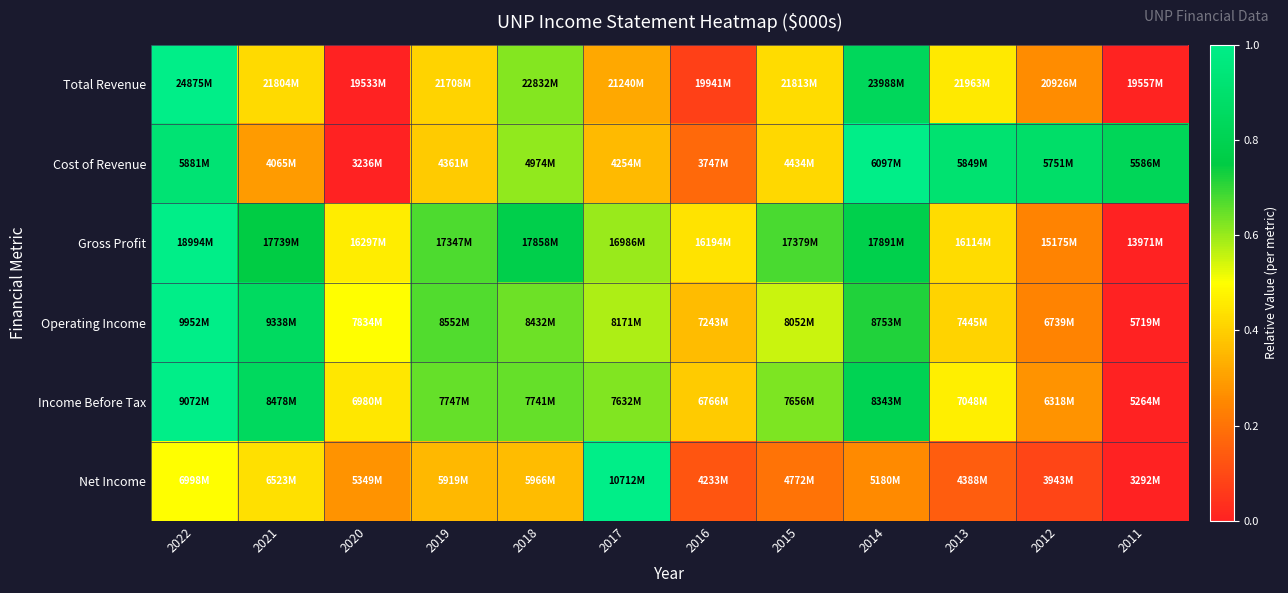

Reading left to right, what are all the values shown in this chart?

Total Revenue: 2022=1.0	2021=0.4	2020=0.0	2019=0.4	2018=0.6	2017=0.3	2016=0.1	2015=0.4	2014=0.8	2013=0.5	2012=0.3	2011=0.0
Cost of Revenue: 2022=0.9	2021=0.3	2020=0.0	2019=0.4	2018=0.6	2017=0.4	2016=0.2	2015=0.4	2014=1.0	2013=0.9	2012=0.9	2011=0.8
Gross Profit: 2022=1.0	2021=0.8	2020=0.5	2019=0.7	2018=0.8	2017=0.6	2016=0.4	2015=0.7	2014=0.8	2013=0.4	2012=0.2	2011=0.0
Operating Income: 2022=1.0	2021=0.9	2020=0.5	2019=0.7	2018=0.6	2017=0.6	2016=0.4	2015=0.6	2014=0.7	2013=0.4	2012=0.2	2011=0.0
Income Before Tax: 2022=1.0	2021=0.8	2020=0.5	2019=0.7	2018=0.7	2017=0.6	2016=0.4	2015=0.6	2014=0.8	2013=0.5	2012=0.3	2011=0.0
Net Income: 2022=0.5	2021=0.4	2020=0.3	2019=0.4	2018=0.4	2017=1.0	2016=0.1	2015=0.2	2014=0.3	2013=0.1	2012=0.1	2011=0.0